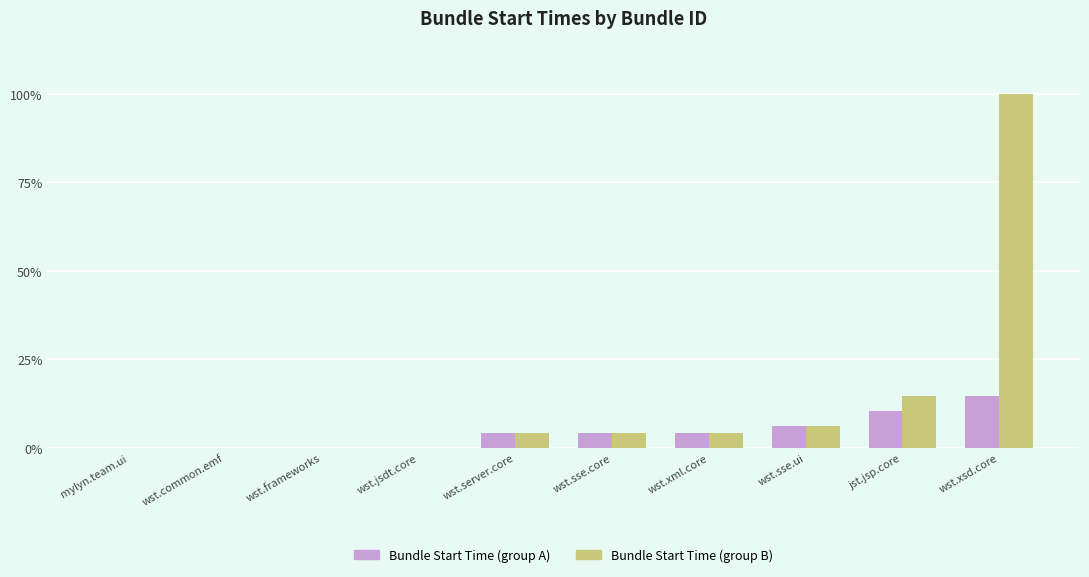

Which label corresponds to the largest value in the chart?

wst.xsd.core